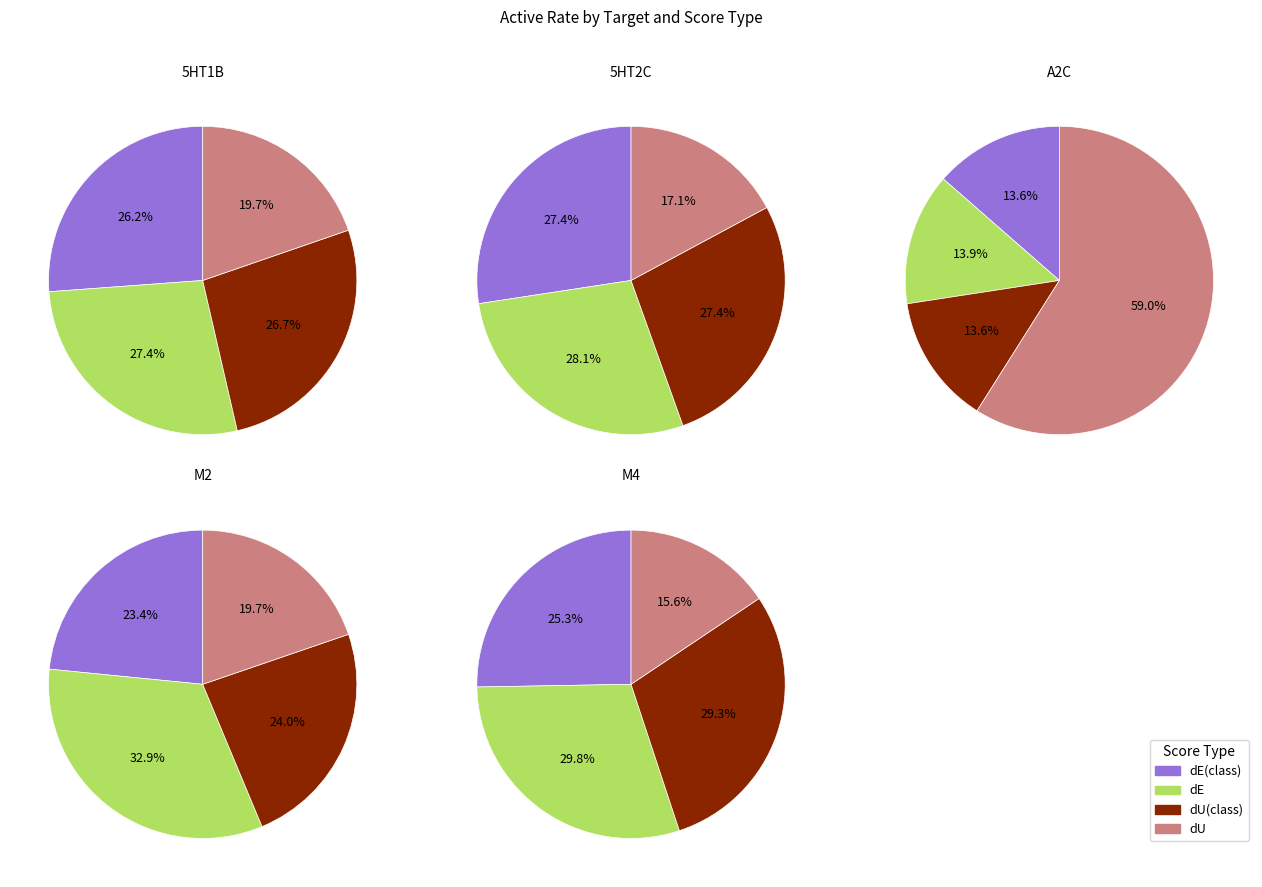

Does 5HT1B represent more than half of the total?

No